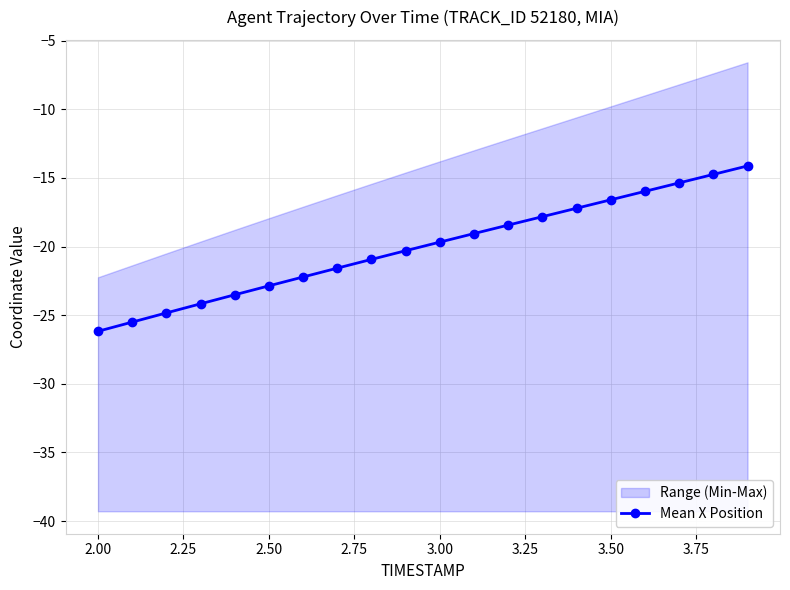

What is the maximum value shown in the chart?

-14.1